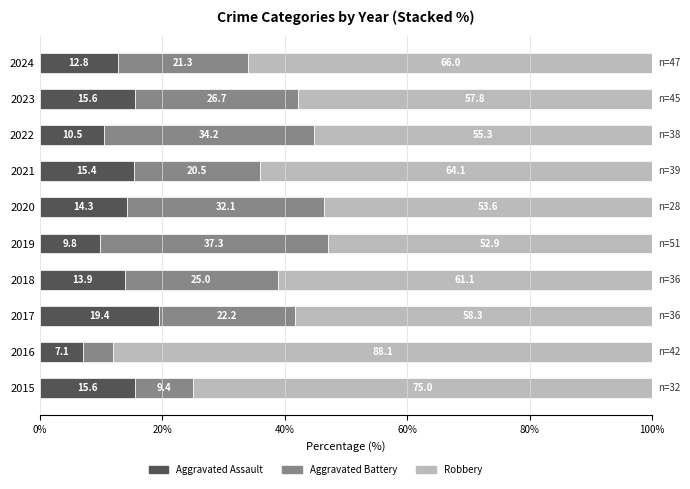

What is the total value across all series at 2016?

100.0